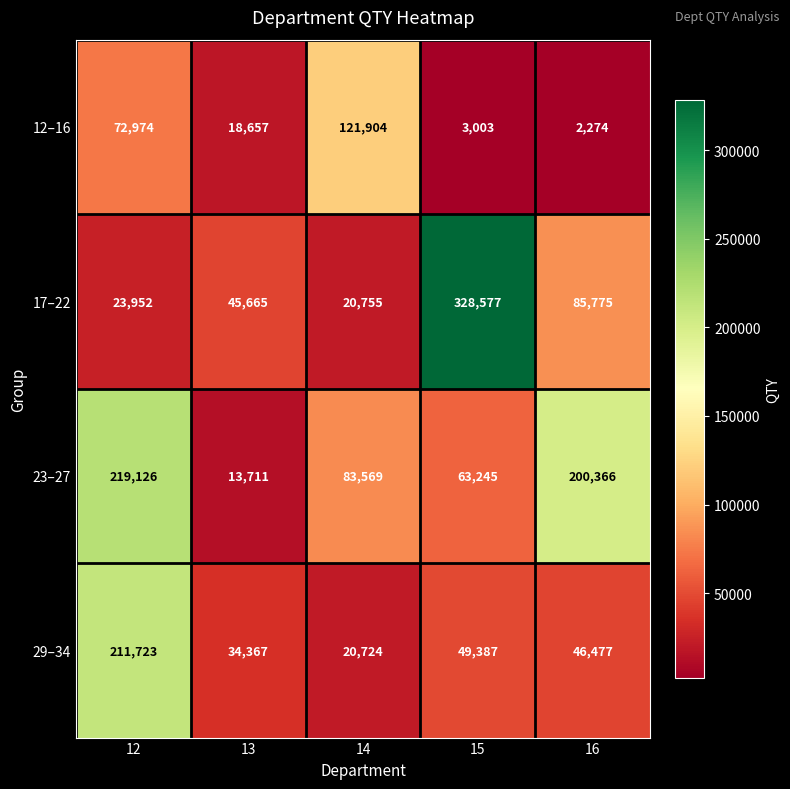

Which series has the largest total across all categories?

23–27